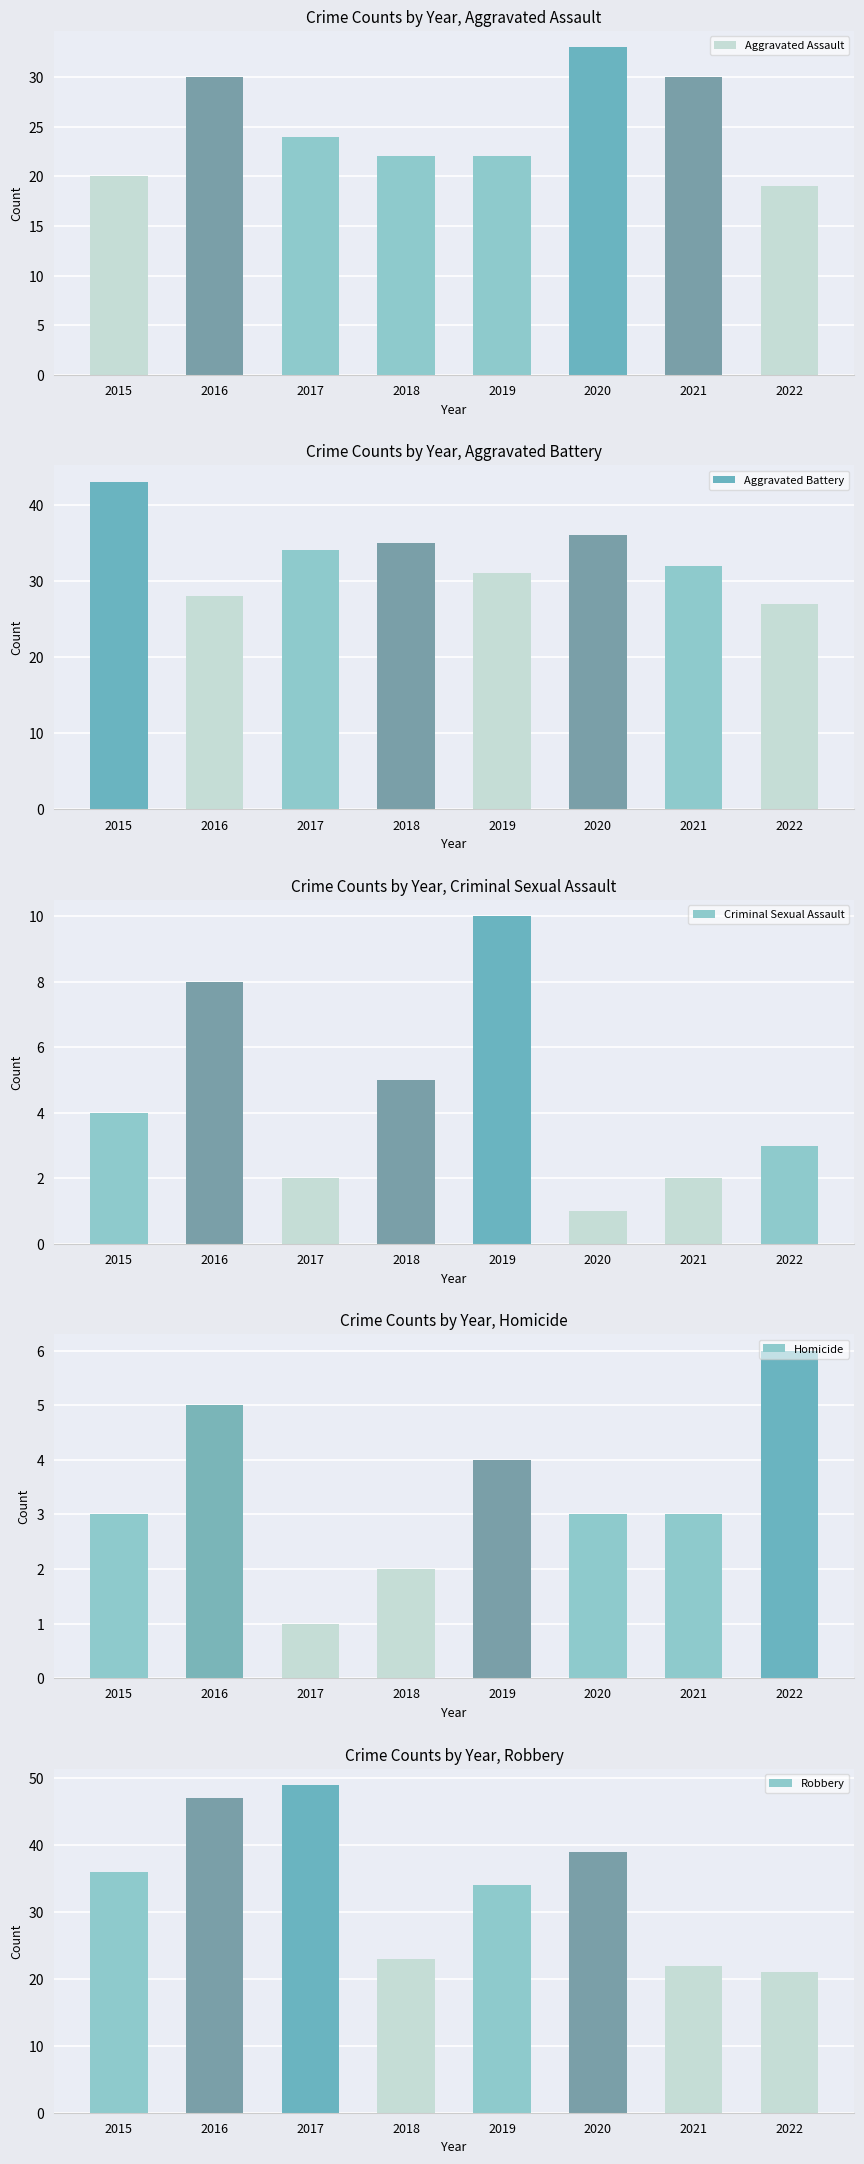

The Robbery series shows 36 at 2015. True or false?

True